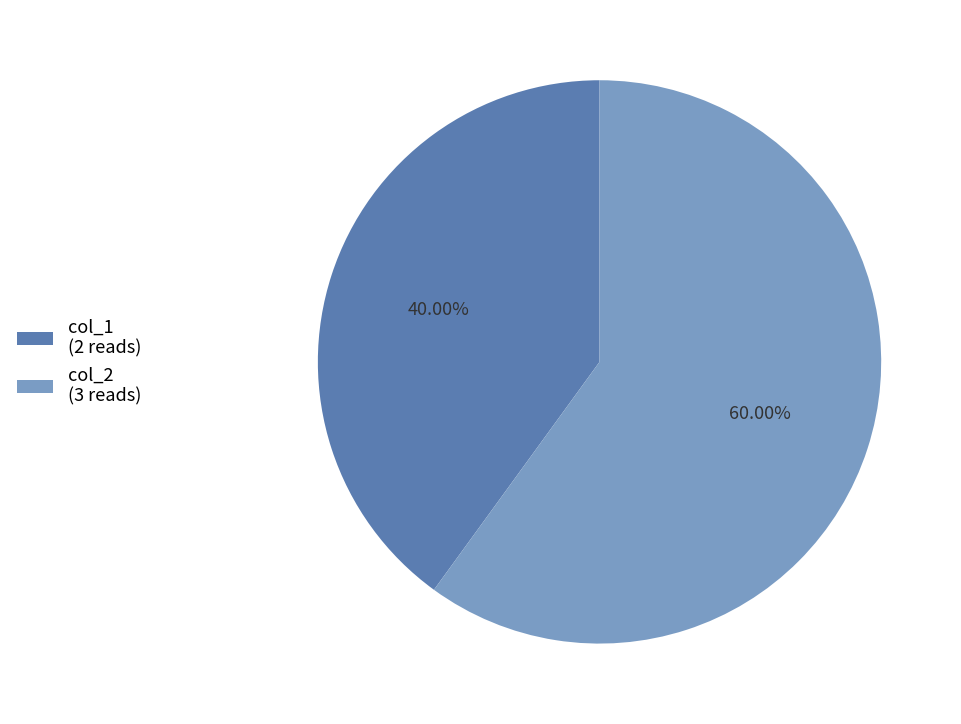

Rank the categories by value from lowest to highest.

col_1, col_2